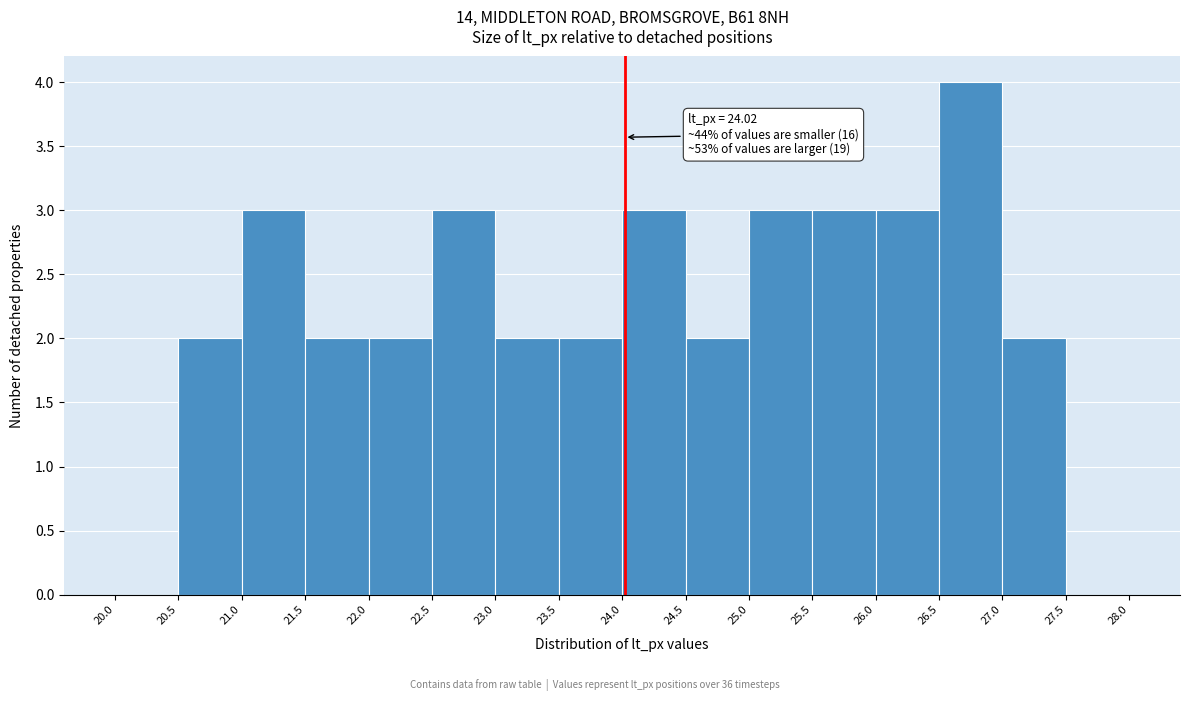

Over which range of the x-axis is the bar tallest?

26.5 to 27.0